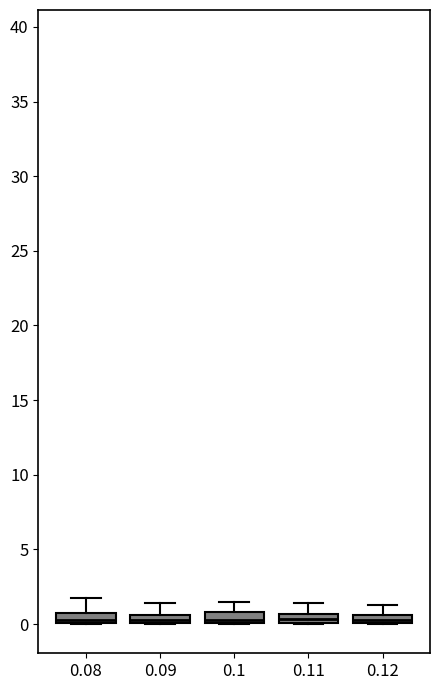

Where is the upper edge of the box at x = 0.11 on the y-axis? The values are not printed on the chart, so give them approximately, as read against the axis.

0.5